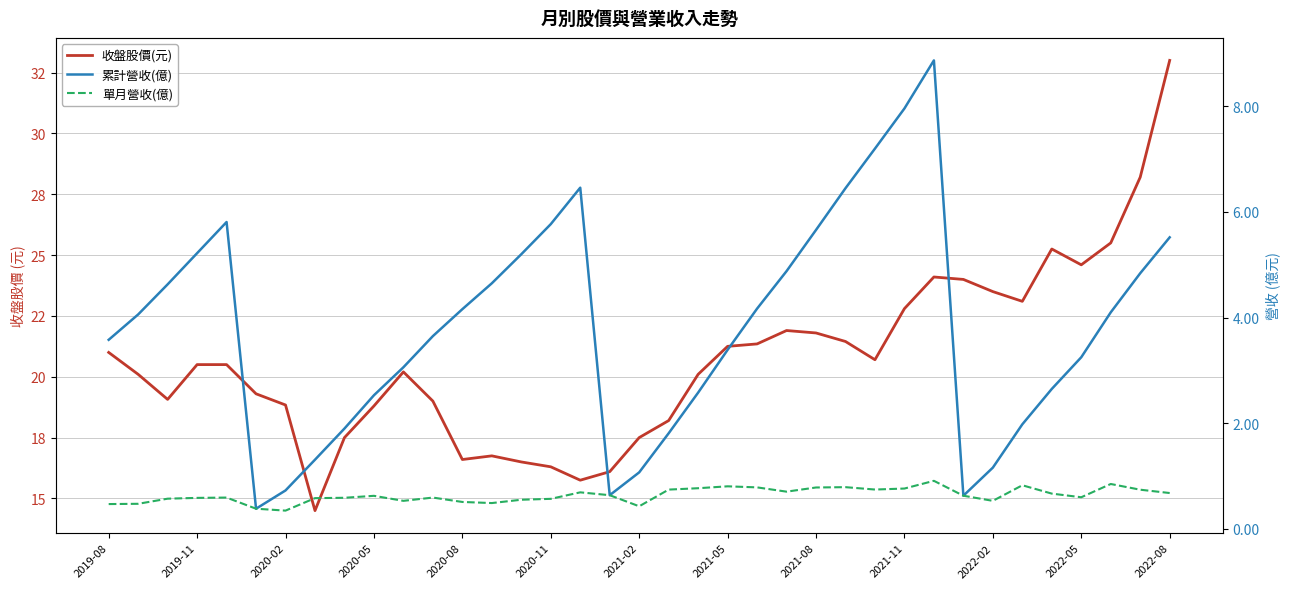

Rank the series by their average value, from highest to lowest.

收盤股價(元), 累計營收(億), 單月營收(億)